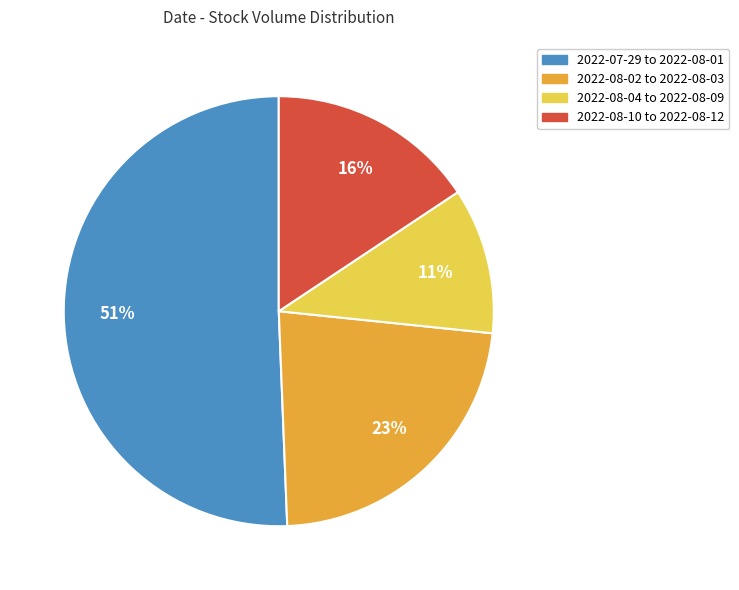

Does 2022-08-02 to 2022-08-03 represent more than half of the total?

No